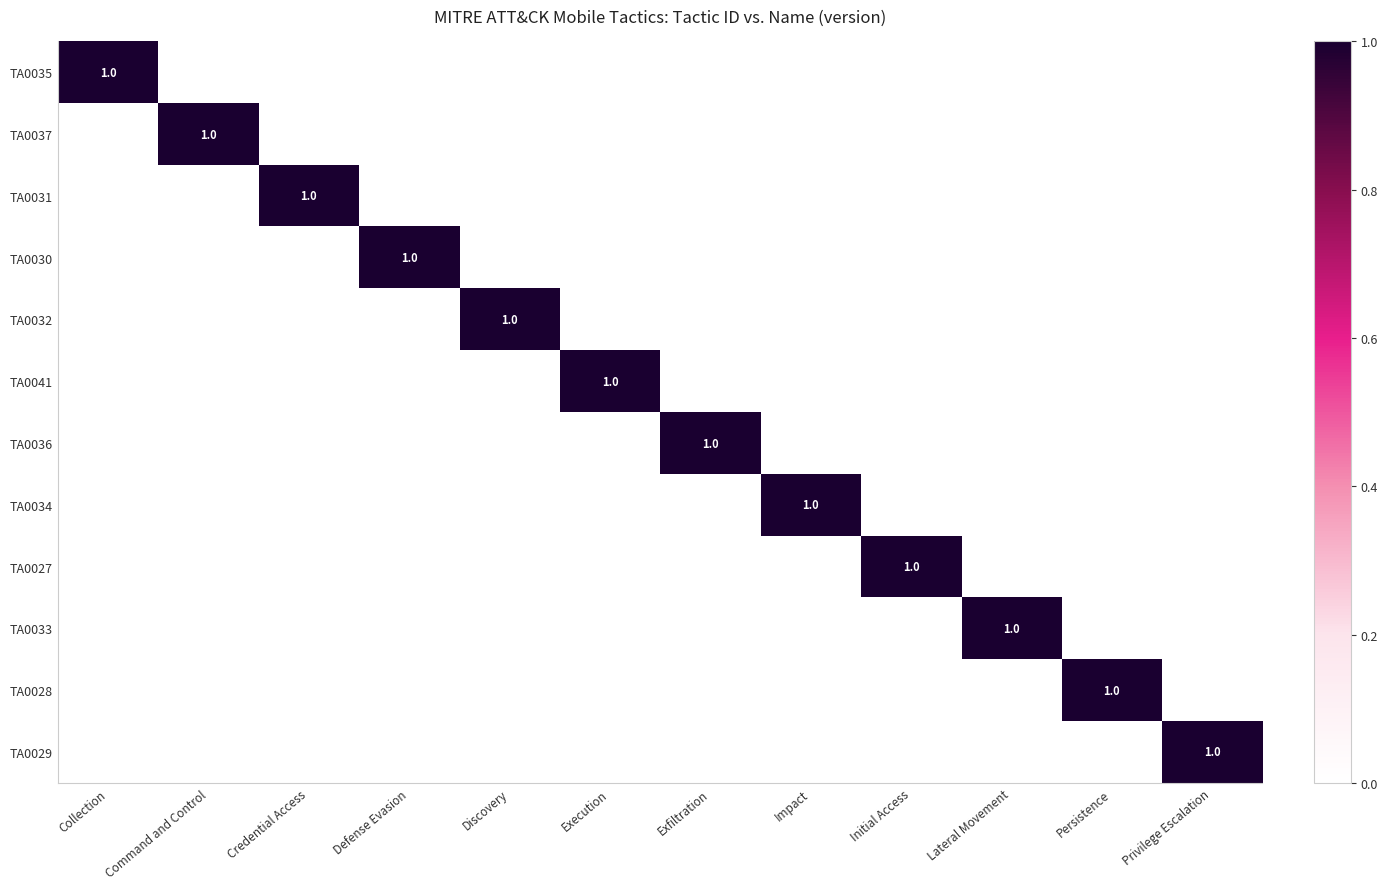

How many categories are shown in the chart?

12